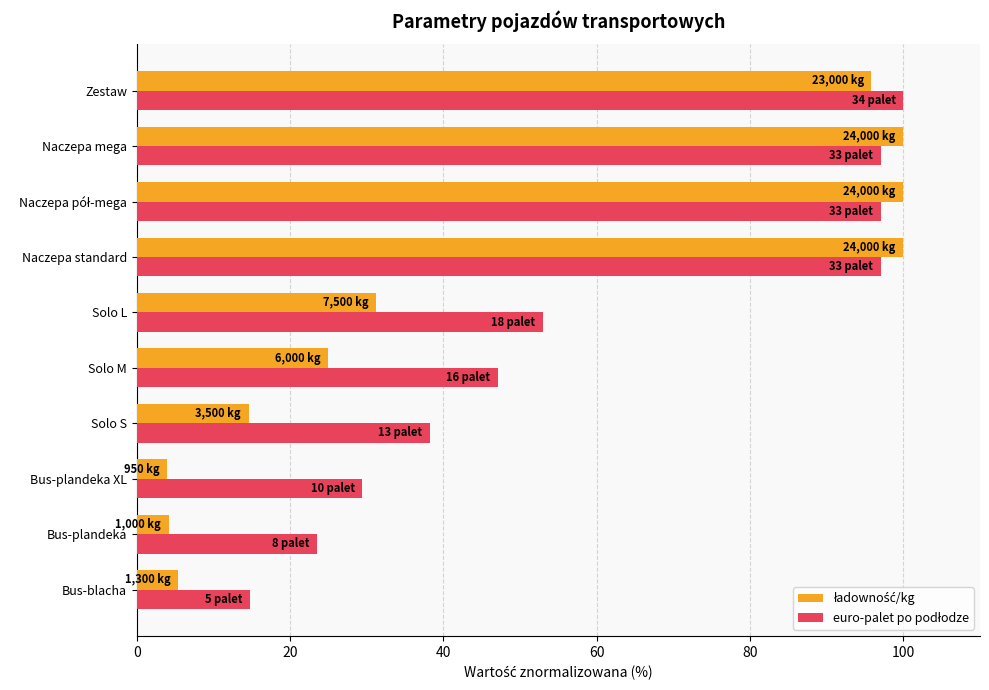

At how many categories does at least one series exceed 59?

4